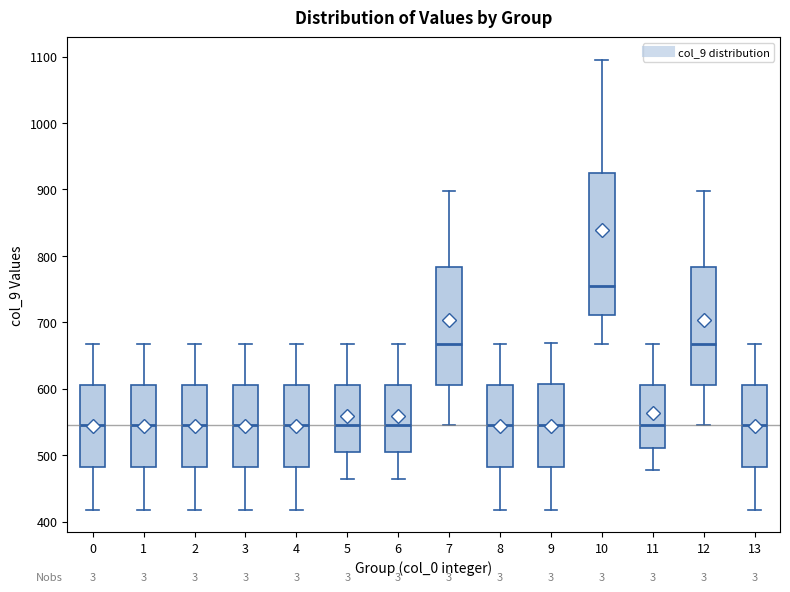

Which box has the highest median line?

10